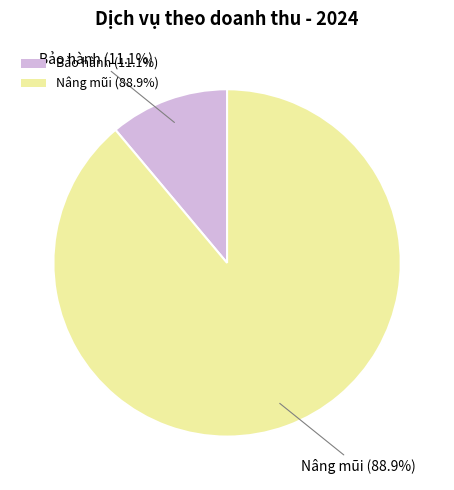

The Bảo hành slice represents 1% of the pie. True or false?

False